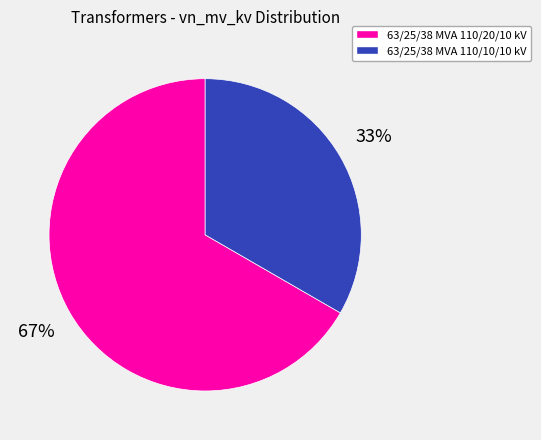

What is the smallest slice in the pie chart?

63/25/38 MVA 110/10/10 kV